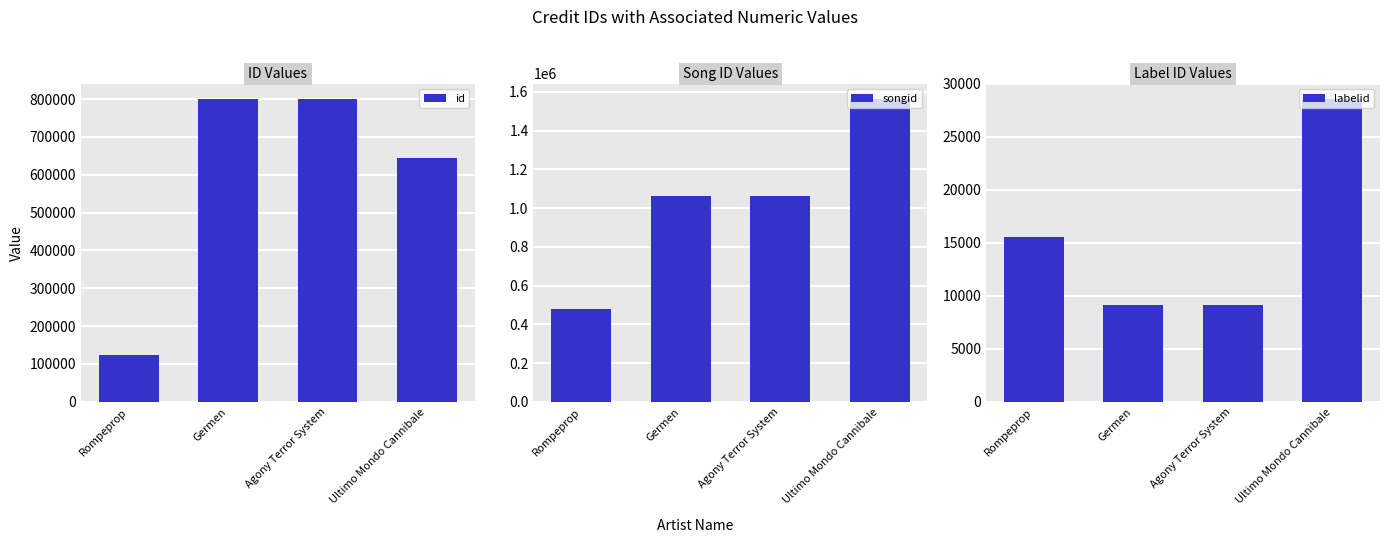

What is the minimum value for songid?

479909